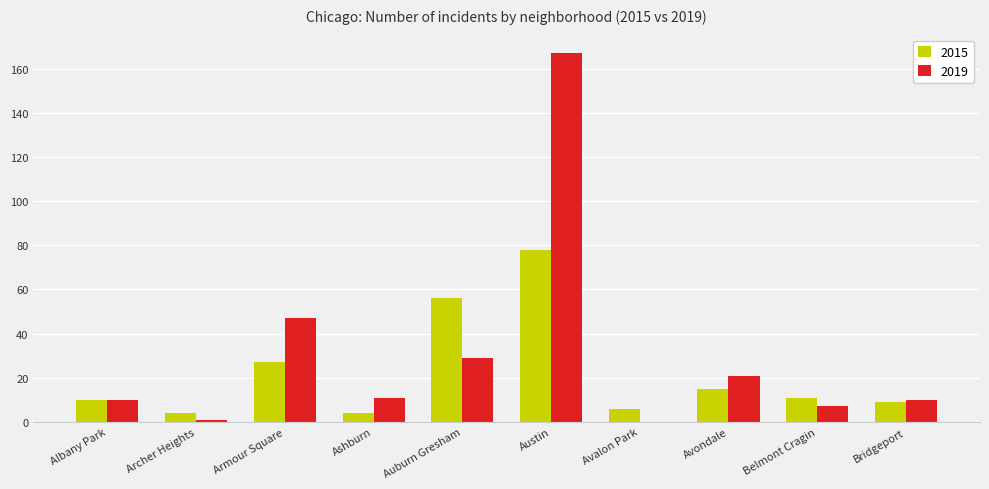

How many categories are shown in the chart?

10